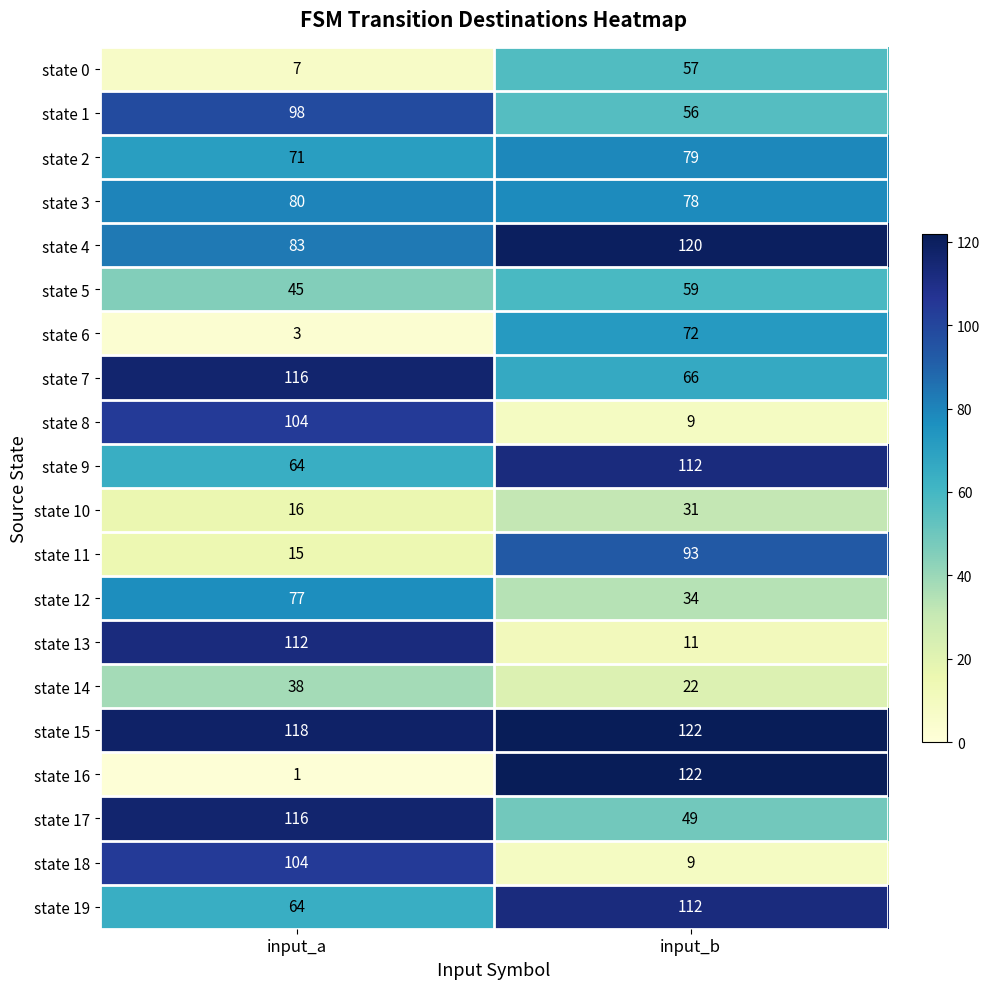

Which series has the largest total across all categories?

state 15